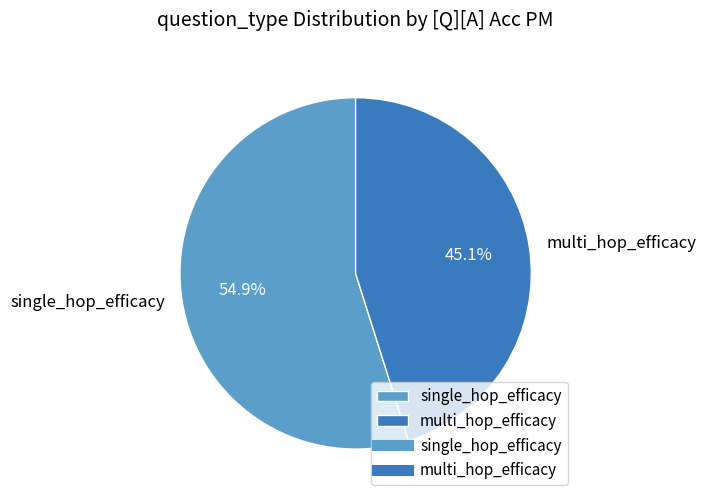

To the nearest percent, what is the combined percentage of multi_hop_efficacy and single_hop_efficacy?

100%